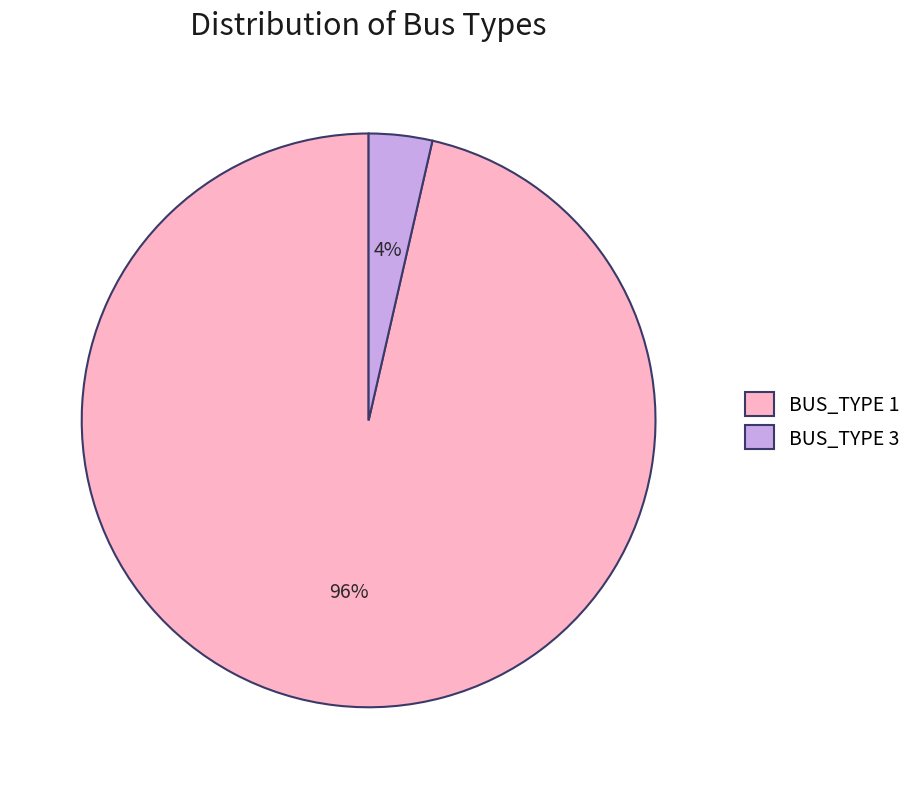

Rank the categories by value from highest to lowest.

BUS_TYPE 1, BUS_TYPE 3